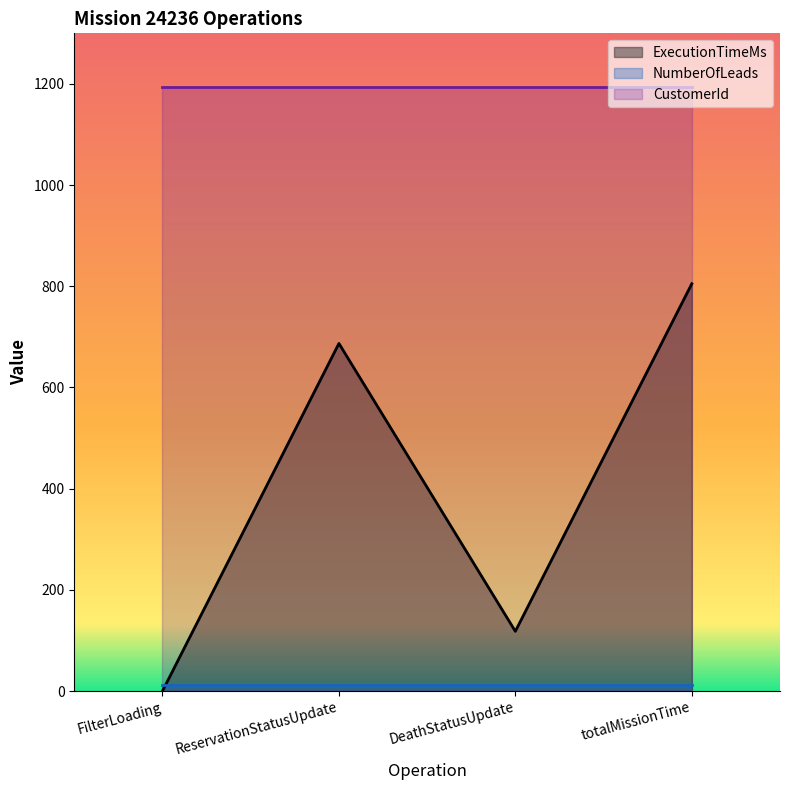

Which series has the largest total across all categories?

CustomerId